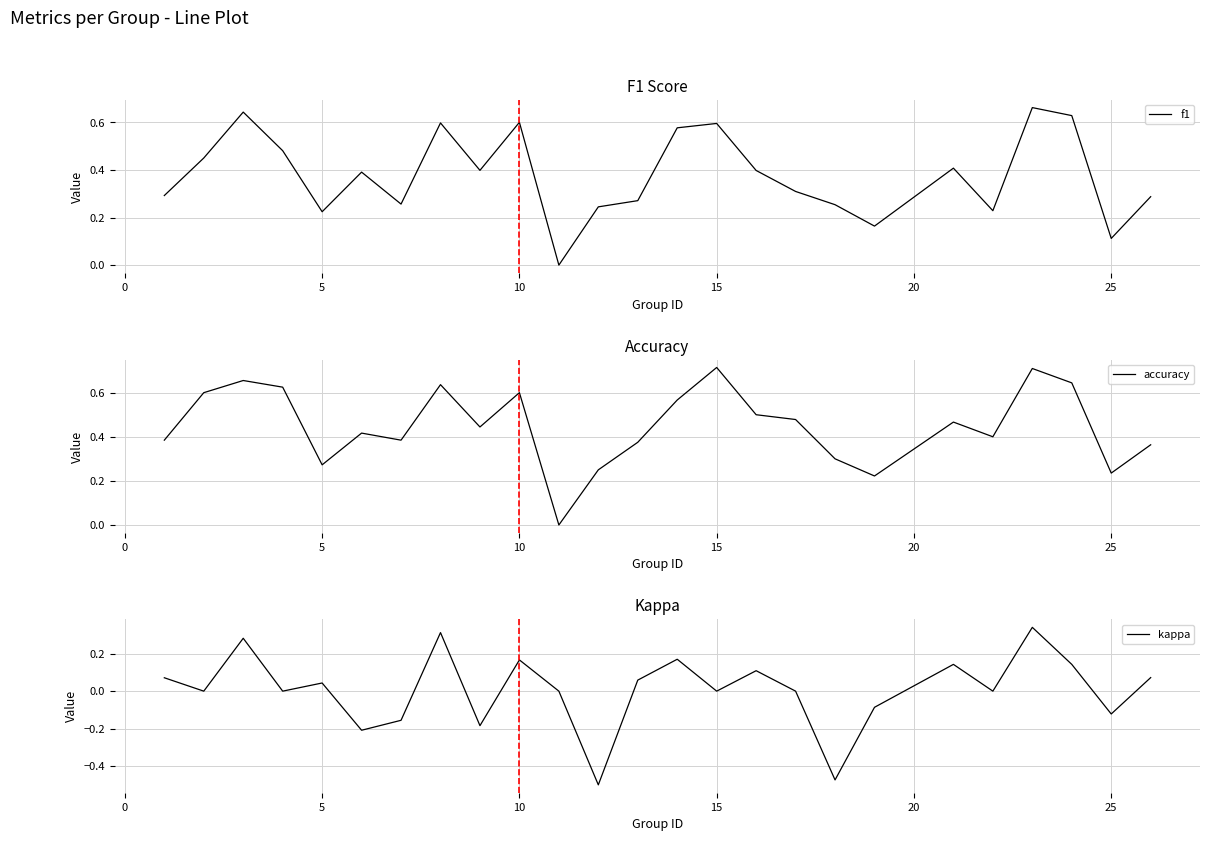

Is this an area chart (filled region under the line)?

No